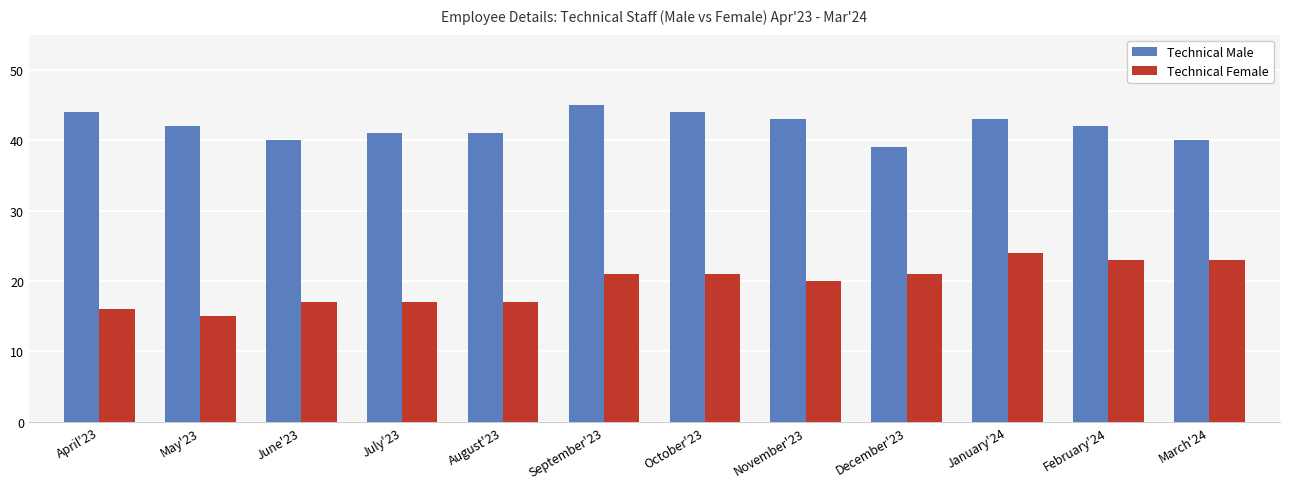

Reading left to right, list all the values displayed in this chart.

Technical Male: April'23=44	May'23=42	June'23=40	July'23=41	August'23=41	September'23=45	October'23=44	November'23=43	December'23=39	January'24=43	February'24=42	March'24=40
Technical Female: April'23=16	May'23=15	June'23=17	July'23=17	August'23=17	September'23=21	October'23=21	November'23=20	December'23=21	January'24=24	February'24=23	March'24=23